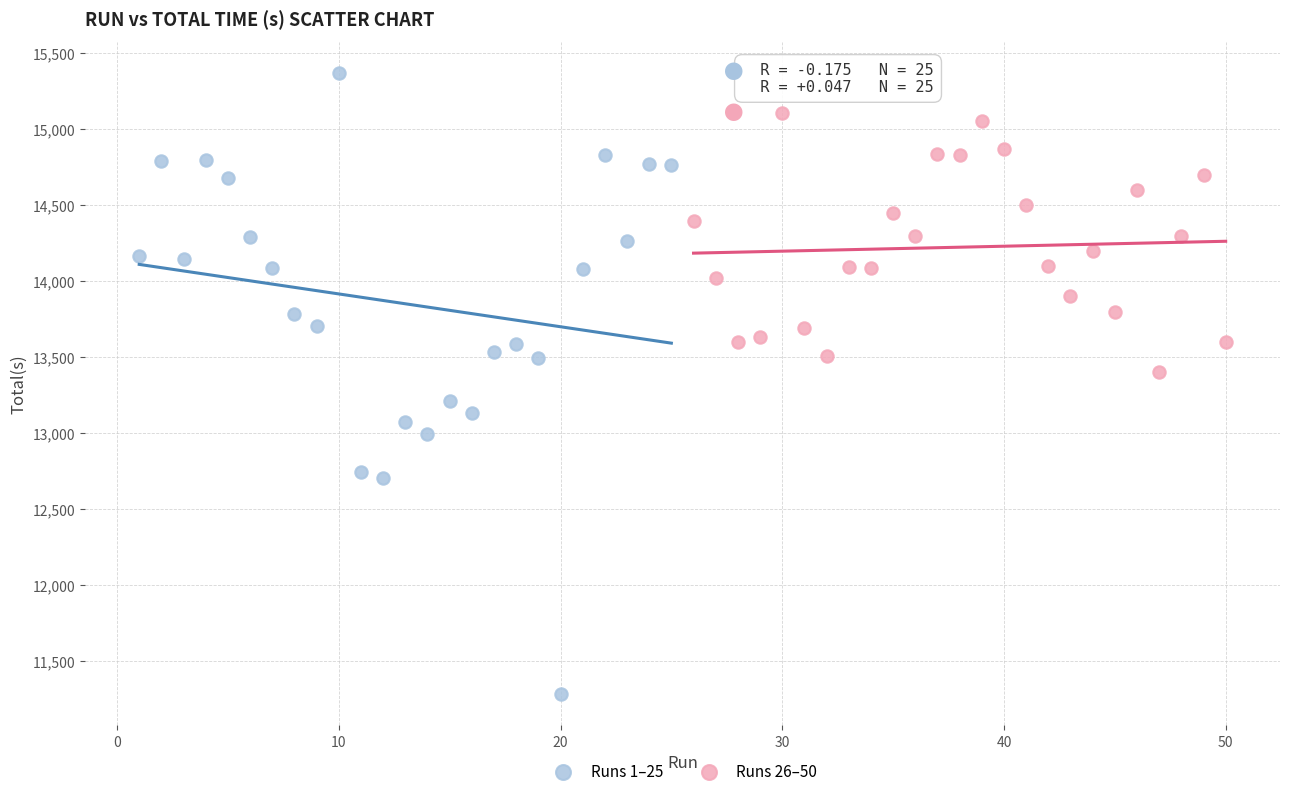

Which series has the widest spread of Y values?

Runs 1–25